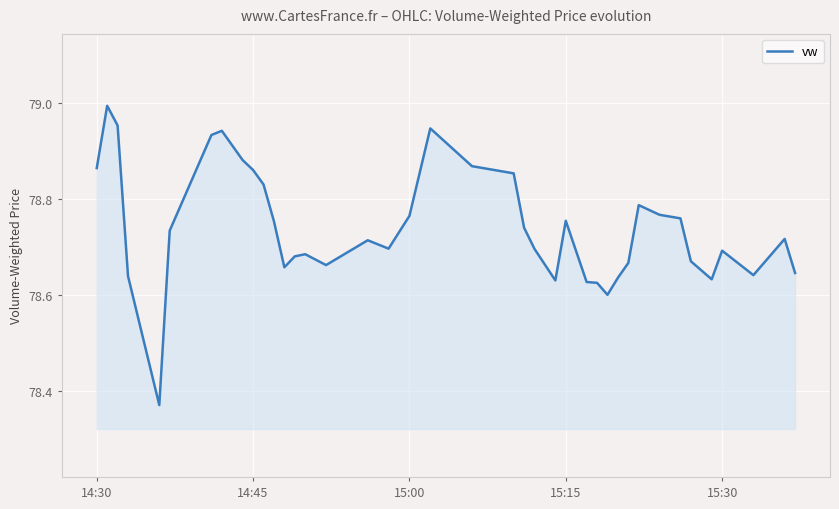

What is the difference between the maximum and minimum values?

0.6